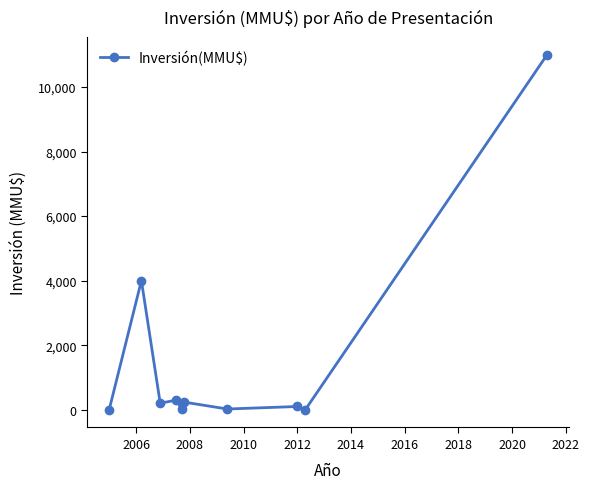

What is the greatest value displayed?

11000